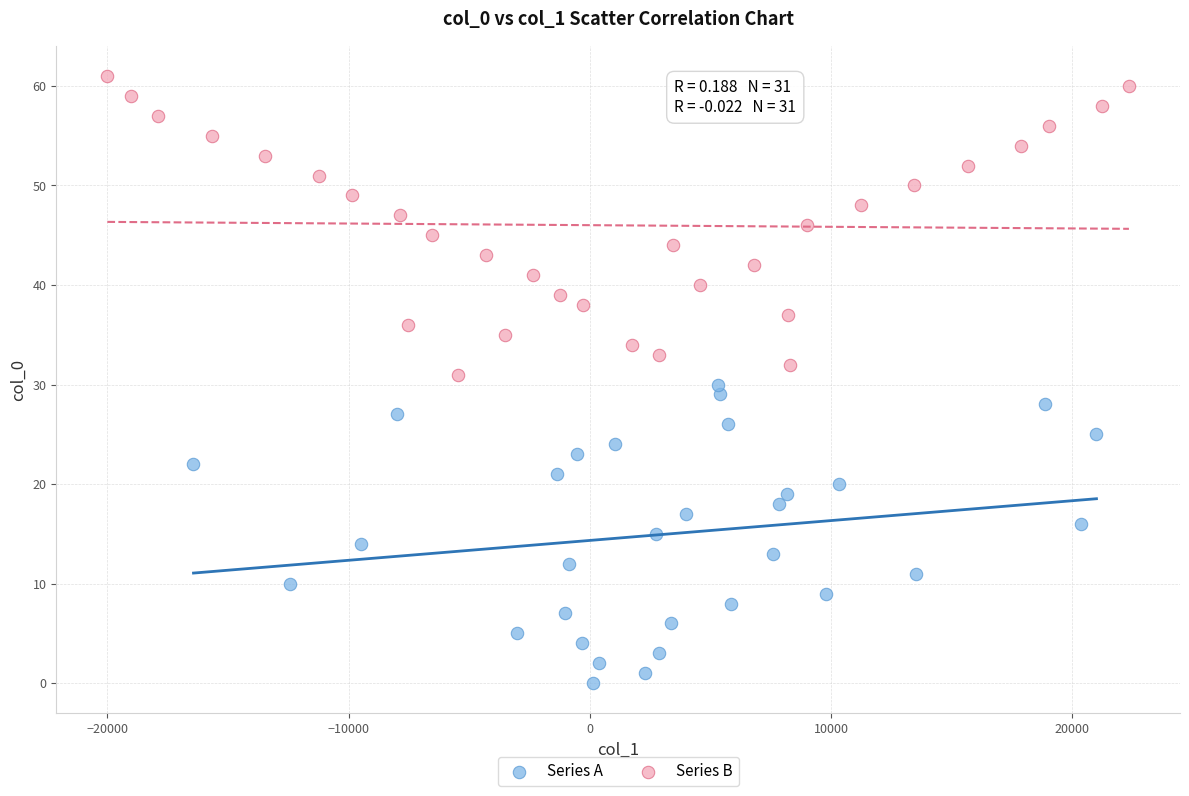

What are all the series names shown in the legend?

Series A, Series B